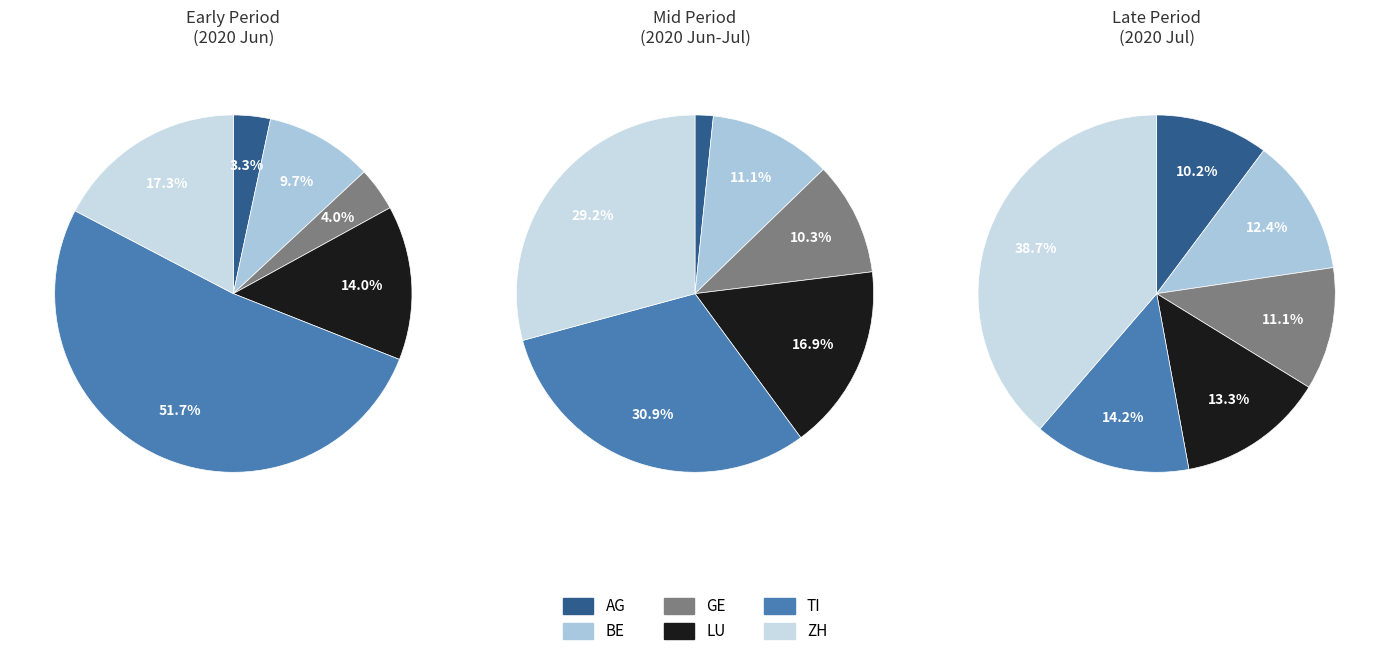

Which series changed the most between 7 and 19?

TI